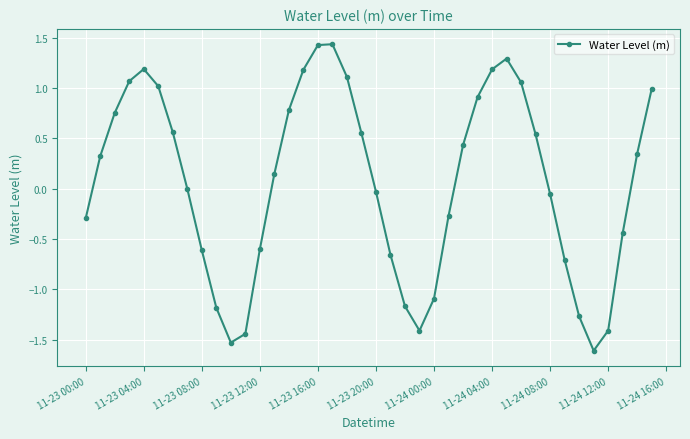

What is the minimum value shown in the chart?

-1.6